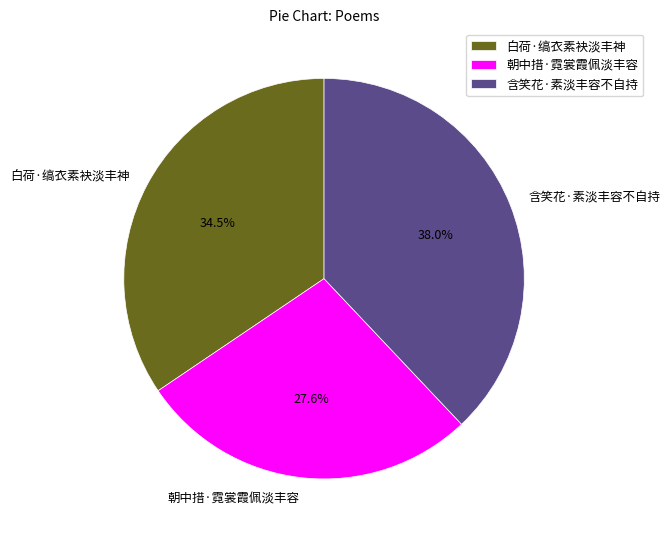

How many slices are in this pie chart?

3